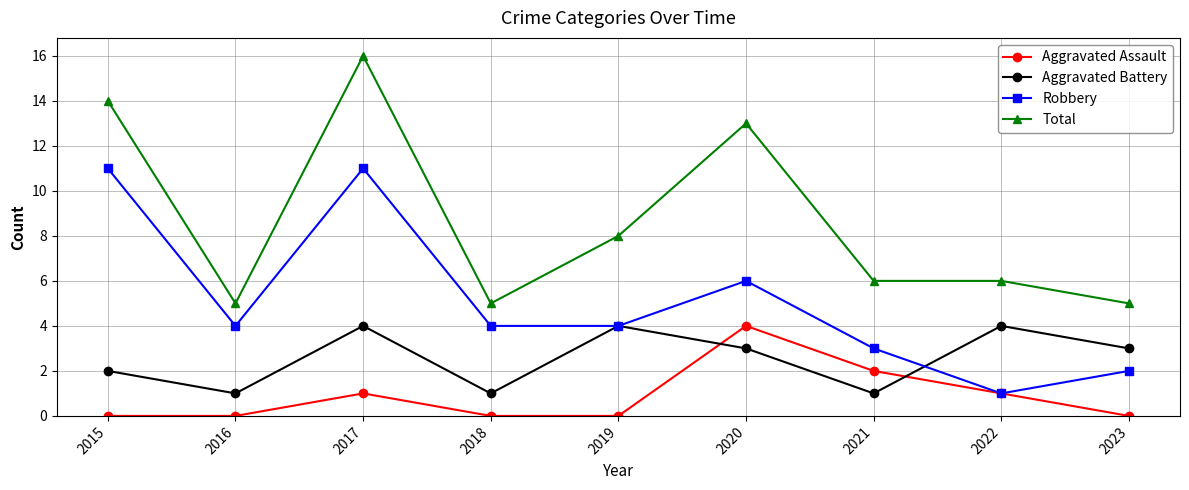

Count the number of data series in this chart.

4